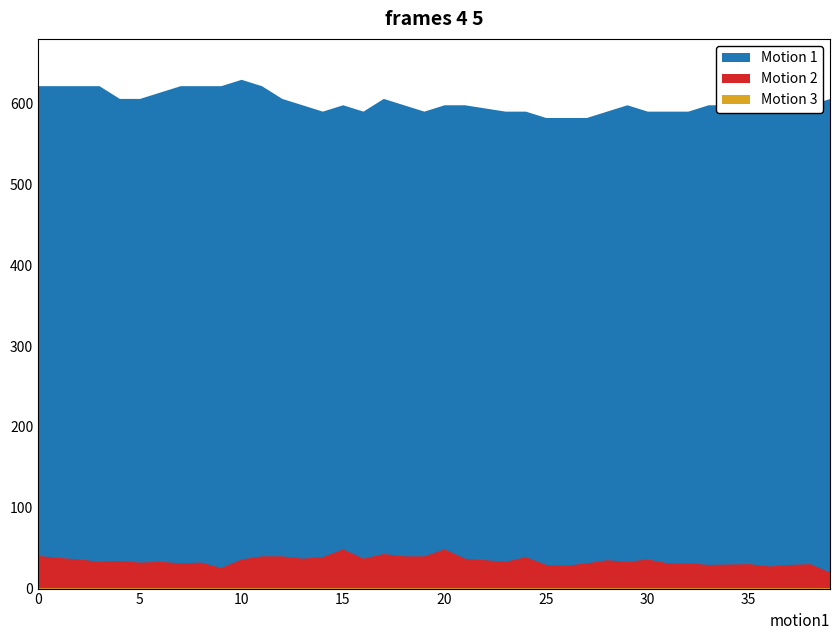

At which category does Motion 2 reach its first local valley?

3